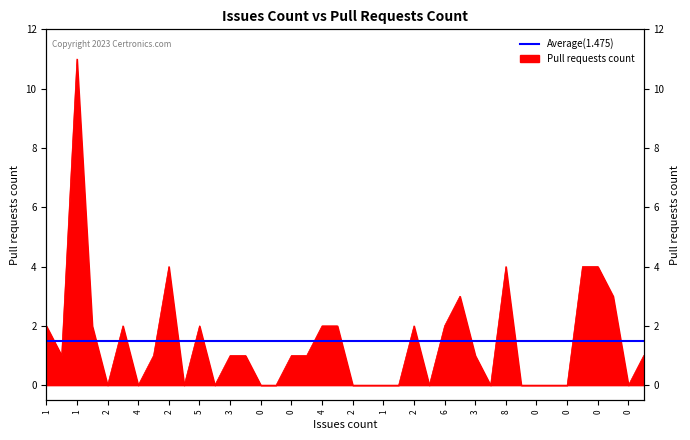

Where does the data first go above 1?

1